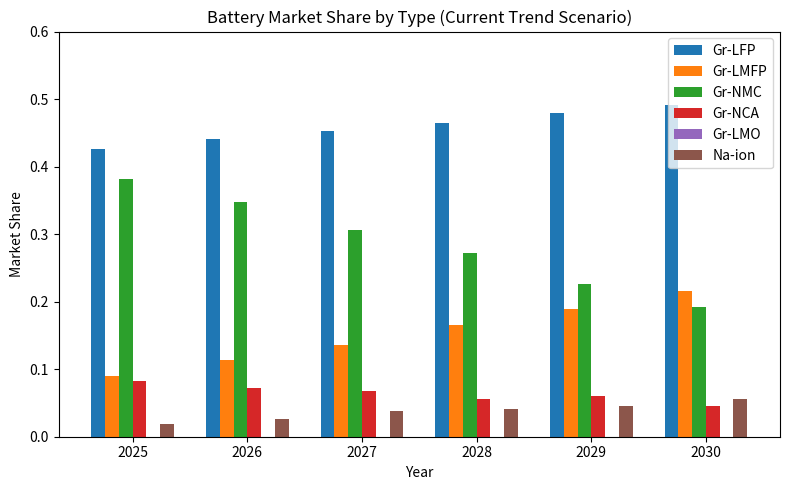

How many data points does each series have?

6